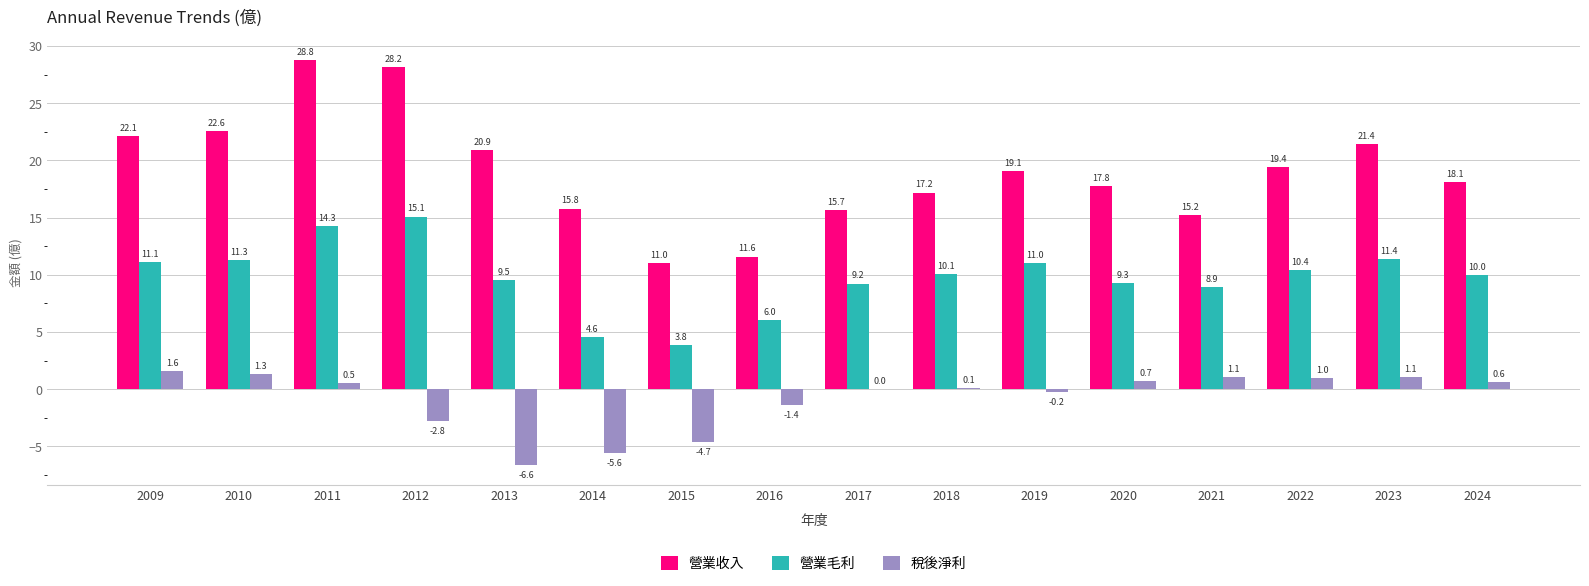

Is the value of 稅後淨利 at 2013 greater than the value of 營業收入 at 2018?

No